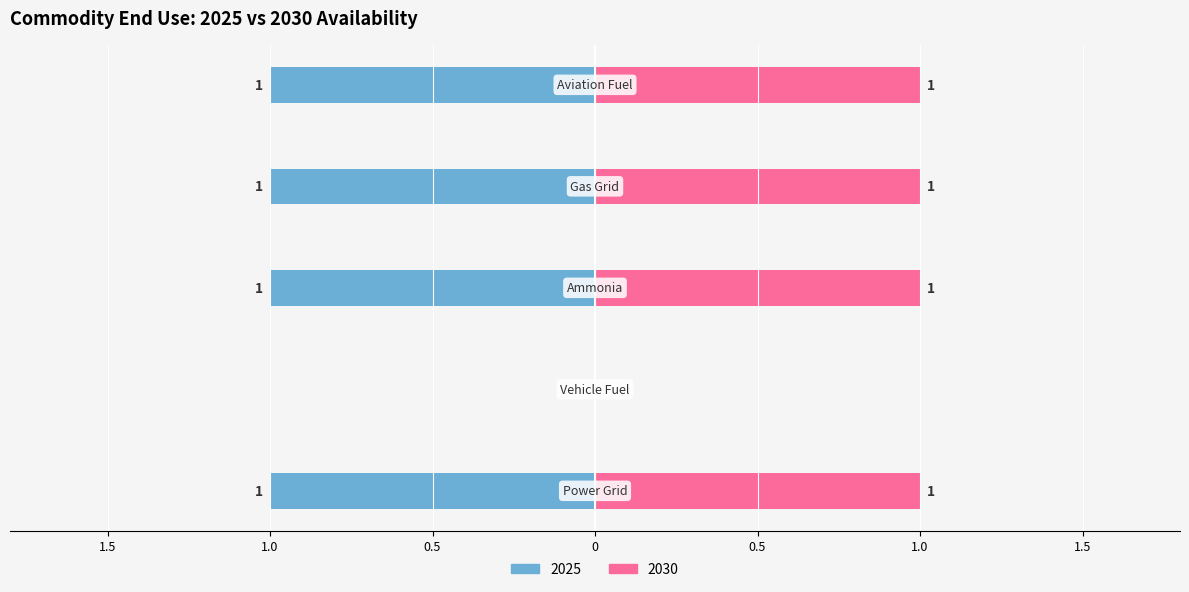

List the series in order of their overall mean, highest first.

2030, 2025